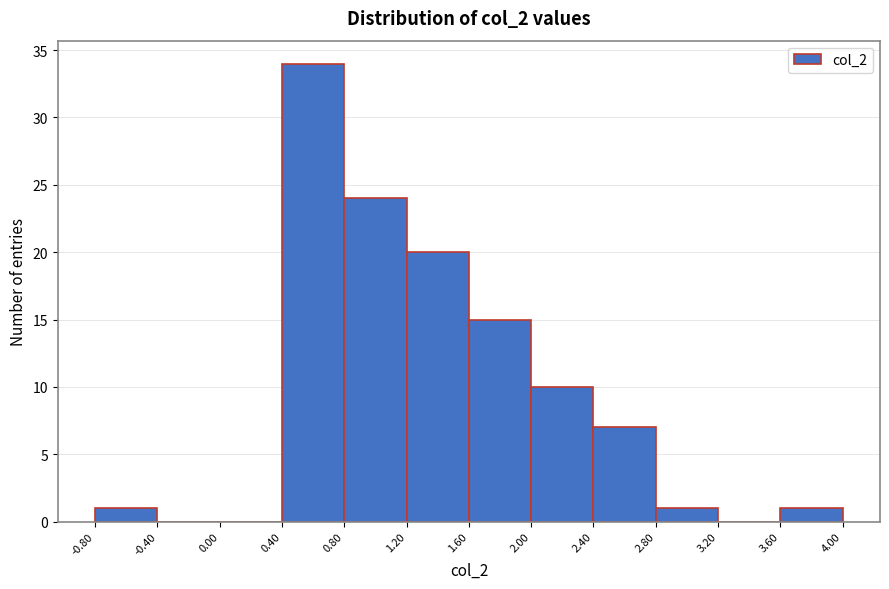

Reading left to right, list every bar in this chart as the range it spans on the x-axis followed by its height. The values are not printed on the chart, so give them approximately, as read against the axis.

-0.80 to -0.40: 1
-0.40 to 0.00: 0
0.00 to 0.40: 0
0.40 to 0.80: 34
0.80 to 1.20: 24
1.20 to 1.60: 20
1.60 to 2.00: 15
2.00 to 2.40: 10
2.40 to 2.80: 7
2.80 to 3.20: 1
3.20 to 3.60: 0
3.60 to 4.00: 1